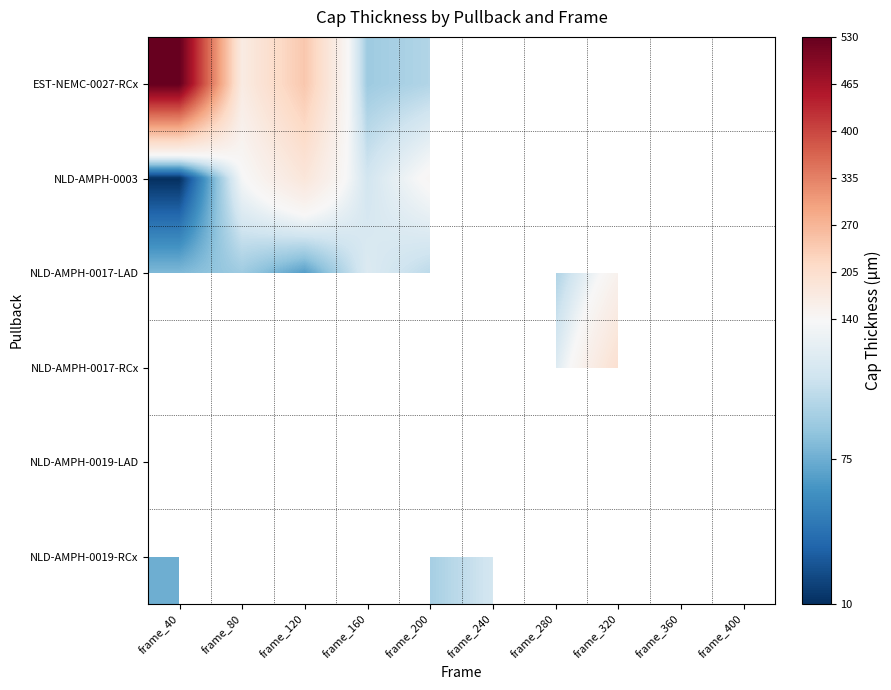

At which category does the chart reach its peak across all series?

frame_40